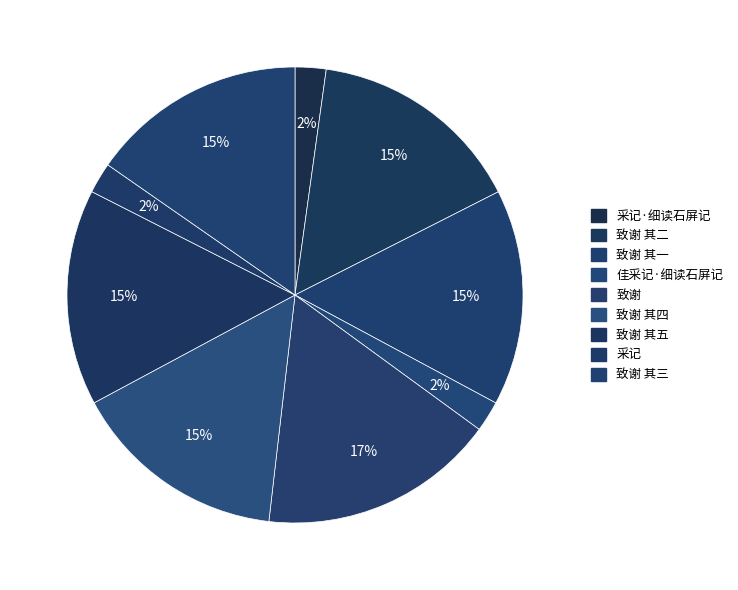

How many segments does this pie chart have?

9